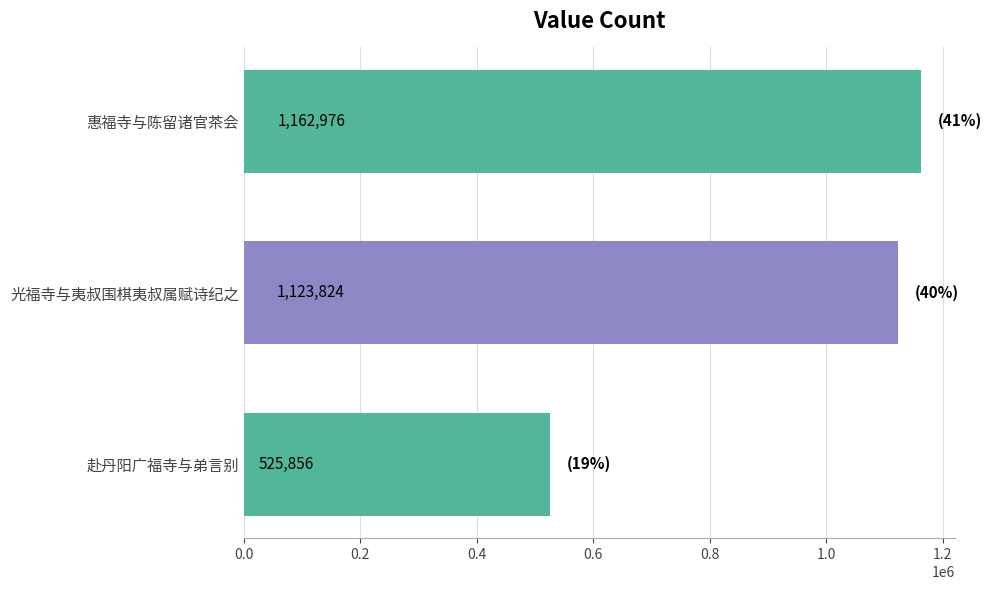

What is the difference between the maximum and minimum values?

637120